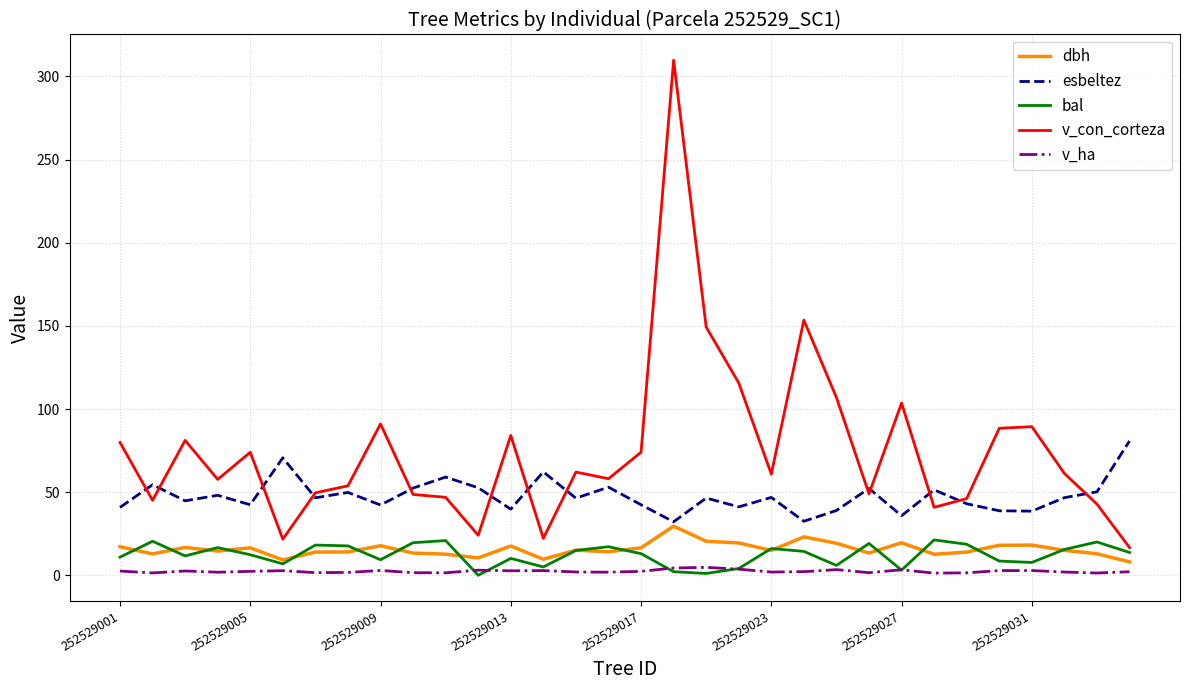

Which series has the largest total across all categories?

v_con_corteza